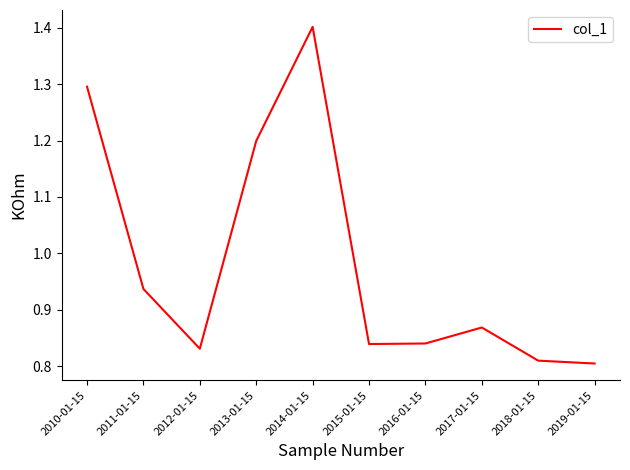

What position from the left is 2017-01-15?

8